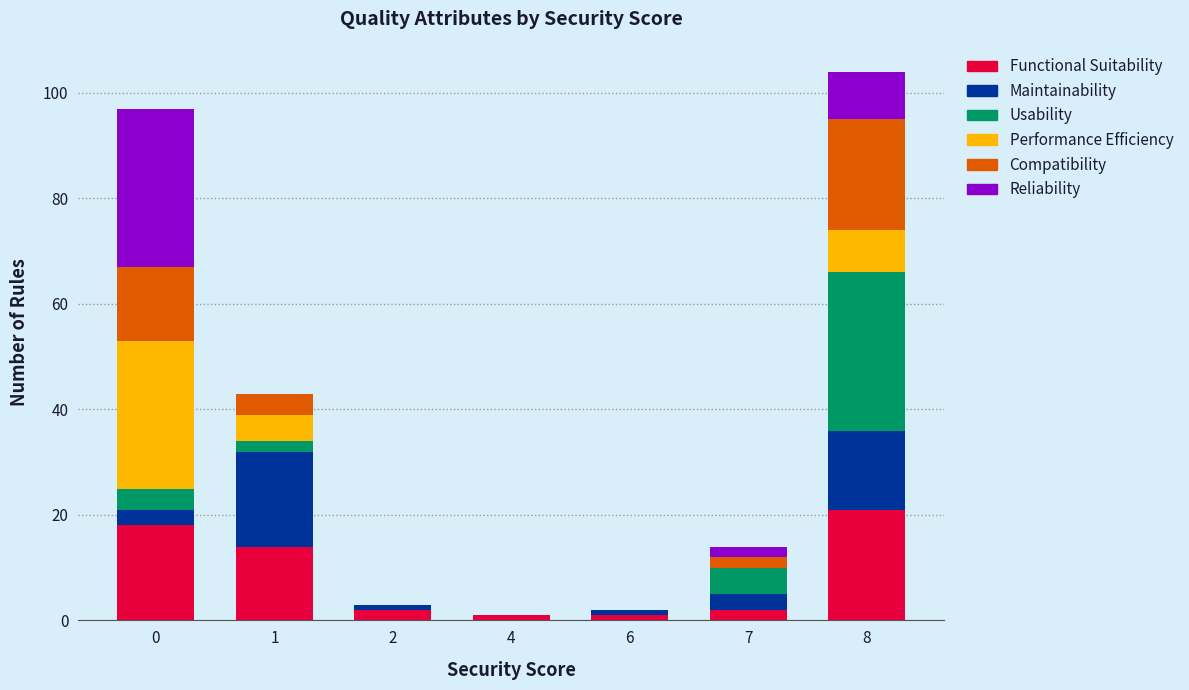

What is the sum of all Functional Suitability values?

59